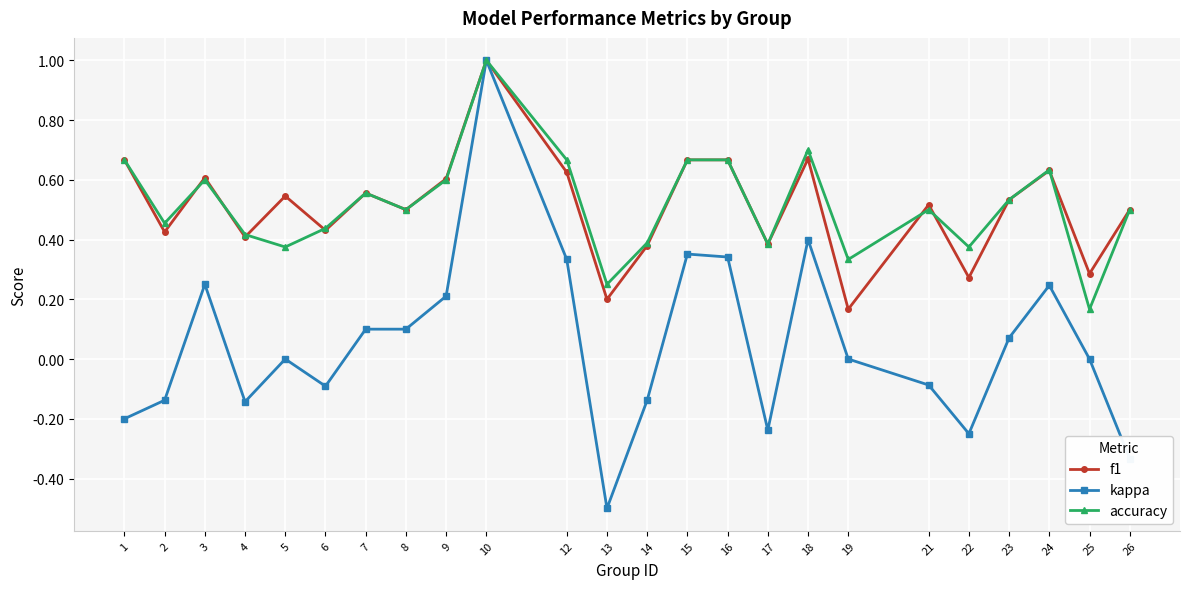

How many data points does each series have?

24